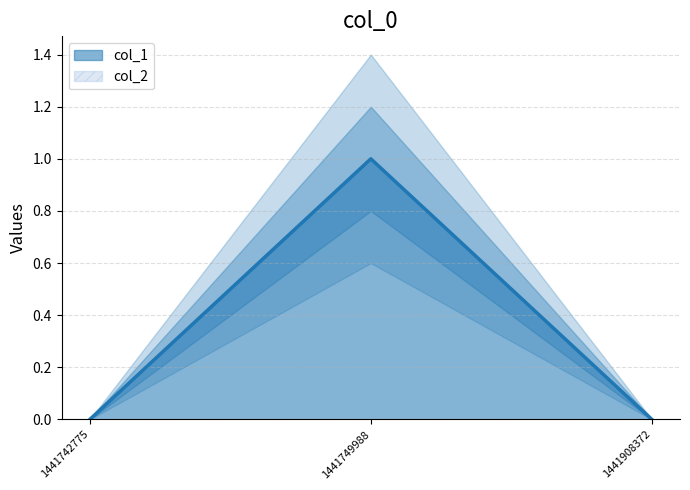

Reading left to right, transcribe all the data shown in this chart.

0	1	0